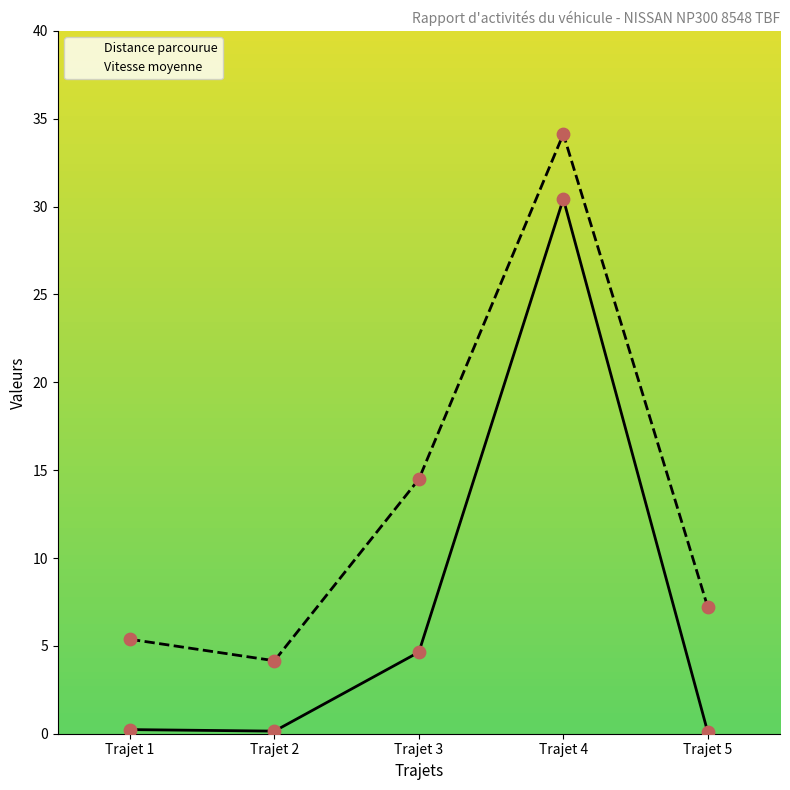

Which series has the largest total across all categories?

Vitesse moyenne